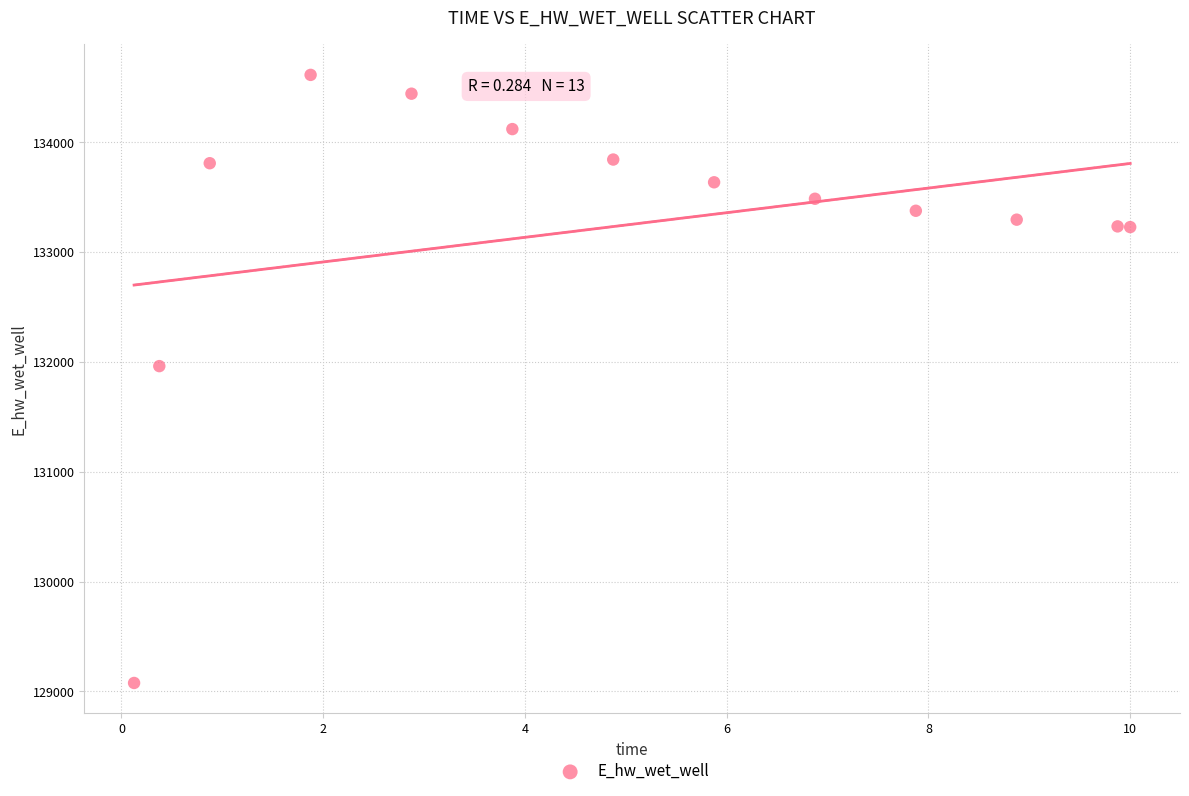

What is the range of Y values (max minus min)?

5537.2